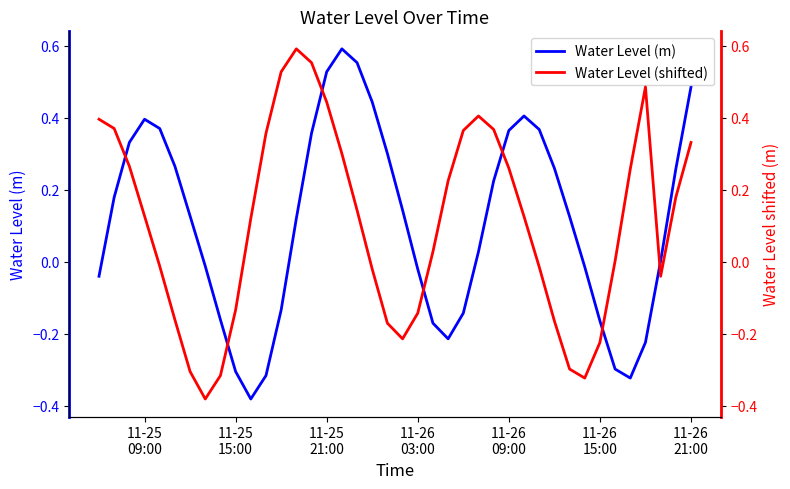

How many positive values does the Water Level (shifted) series have?

24